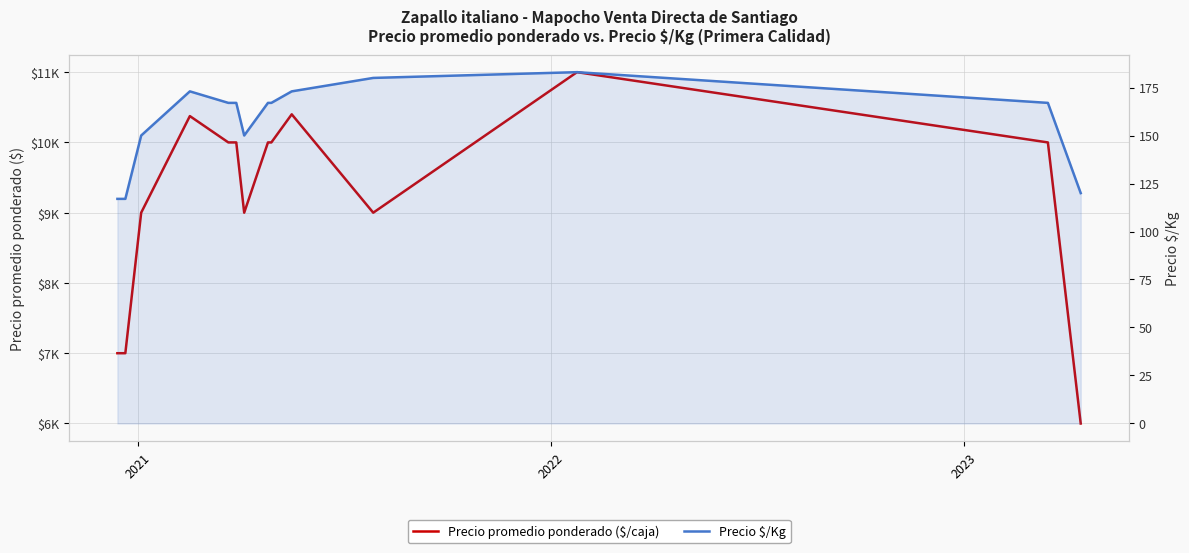

True or false: Precio $/Kg has a value of 42 at 5.

False